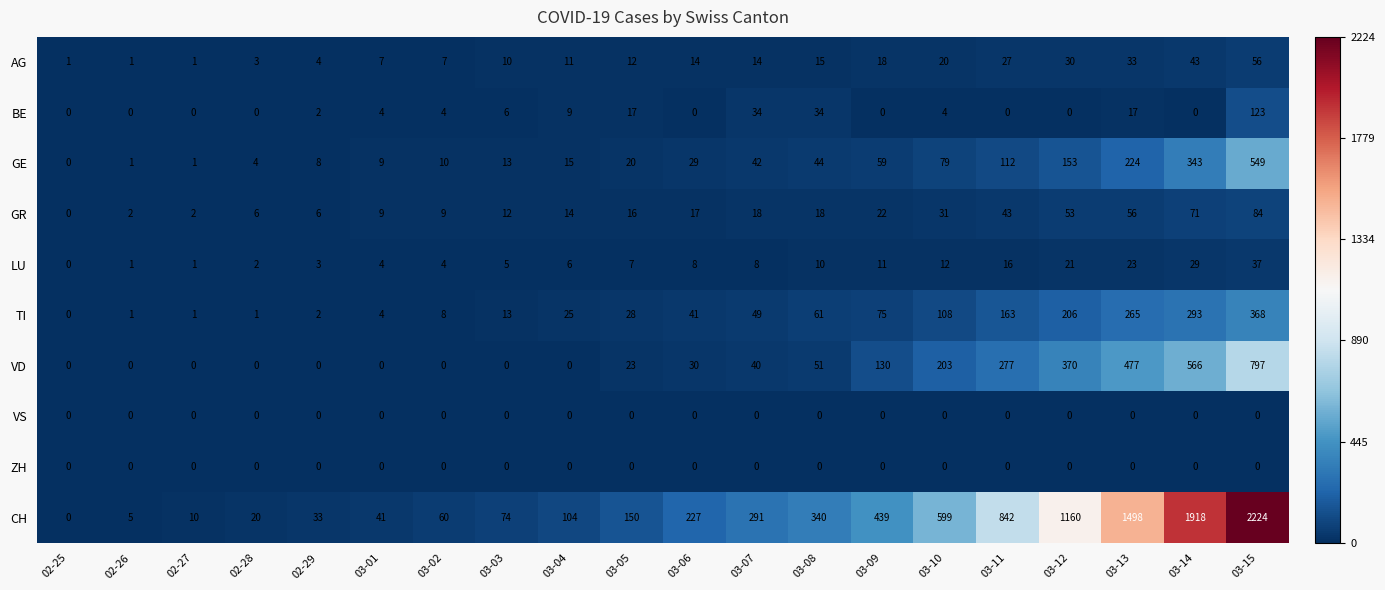

Which series has the largest range (max minus min)?

CH